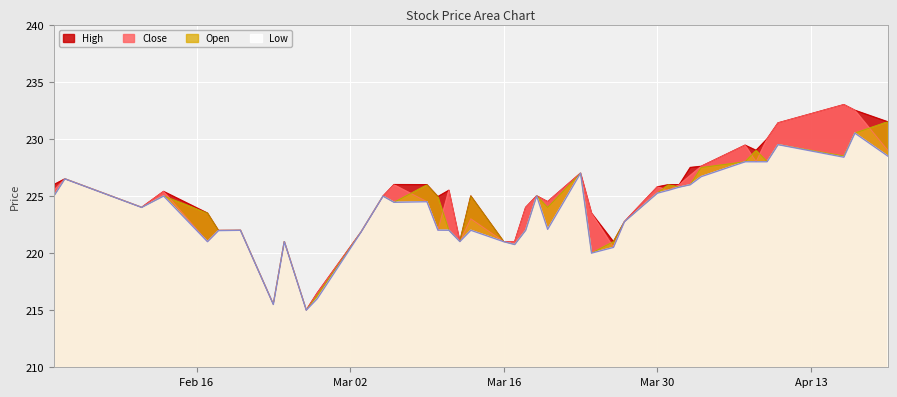

How many data points in Open are less than 224?

16